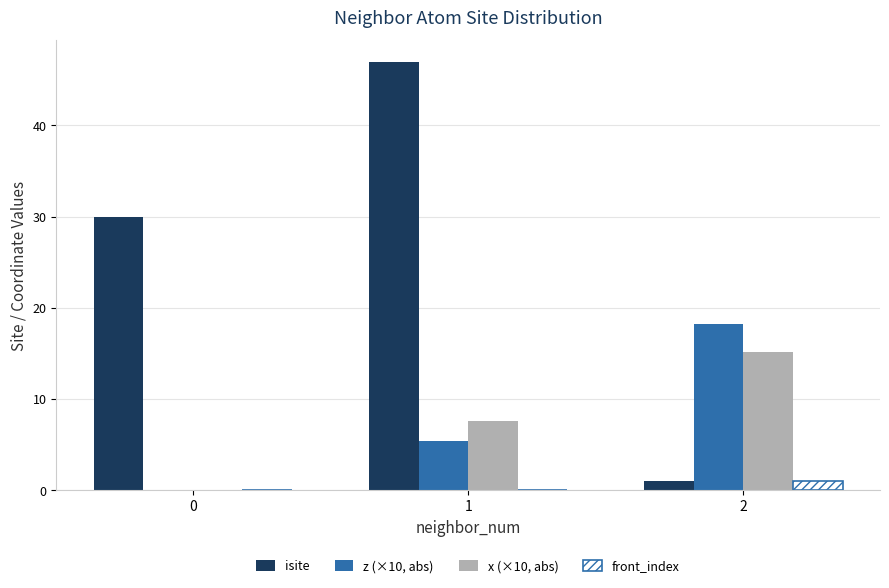

What is the sum of the x (×10, abs) values at 1 and 0?

7.6